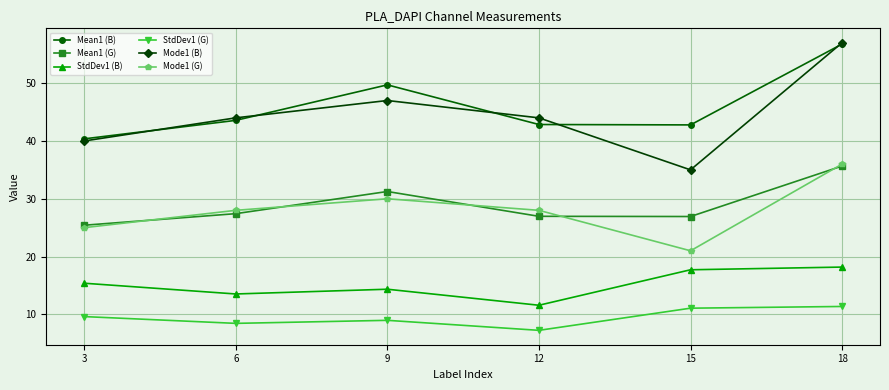

Which series has the largest total across all categories?

Mean1 (B)